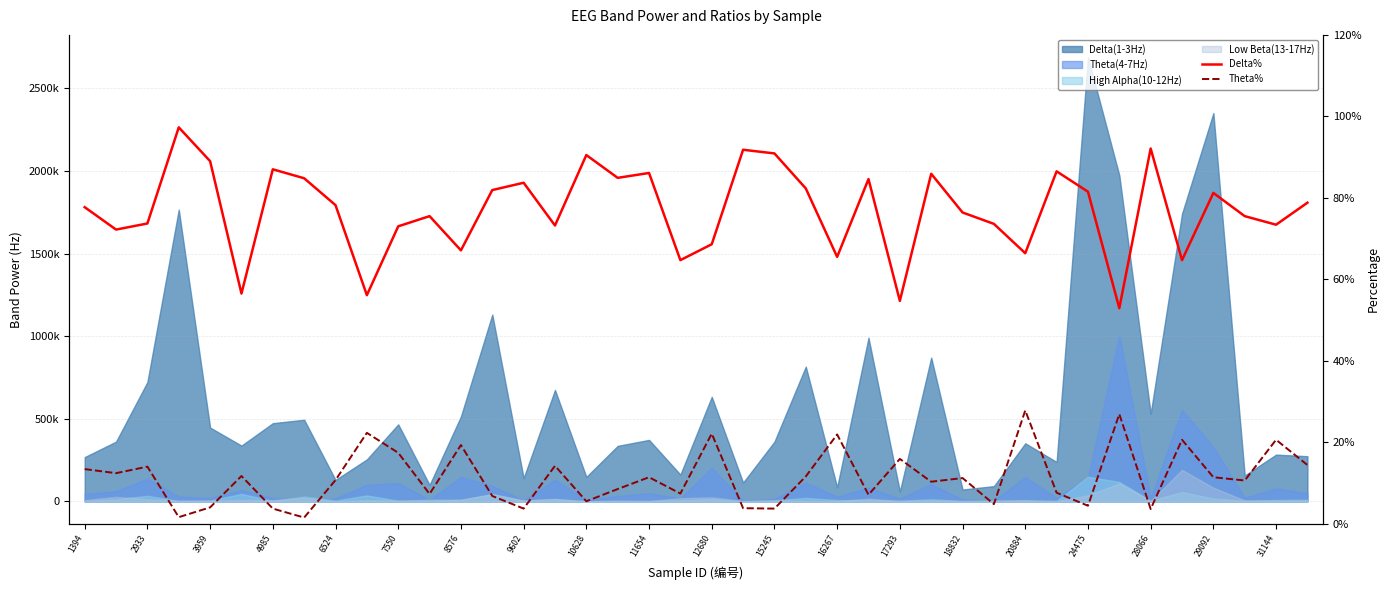

What is the sum of the Delta% values at 8576 and 15245?

1.6